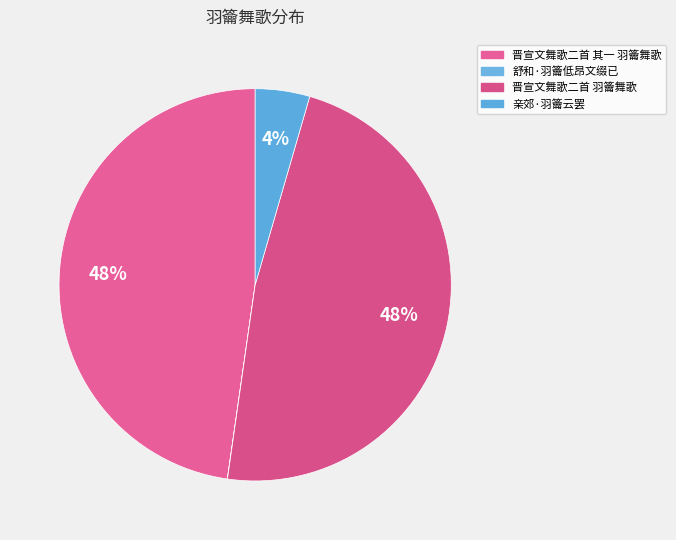

To the nearest percent, what percentage of the pie is 晋宣文舞歌二首 其一 羽籥舞歌?

48%